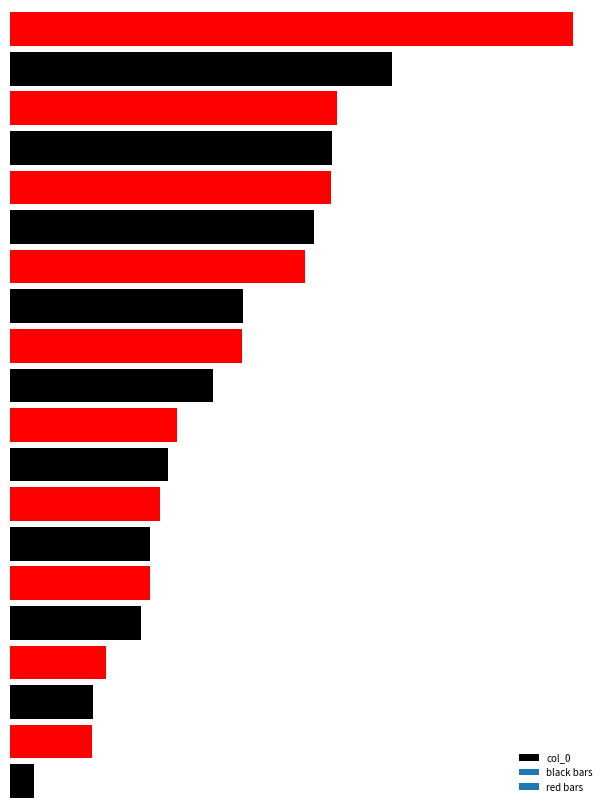

Rank the categories by value from lowest to highest.

0, 1, 2, 3, 4, 5, 6, 7, 8, 9, 10, 11, 12, 13, 14, 15, 16, 17, 18, 19